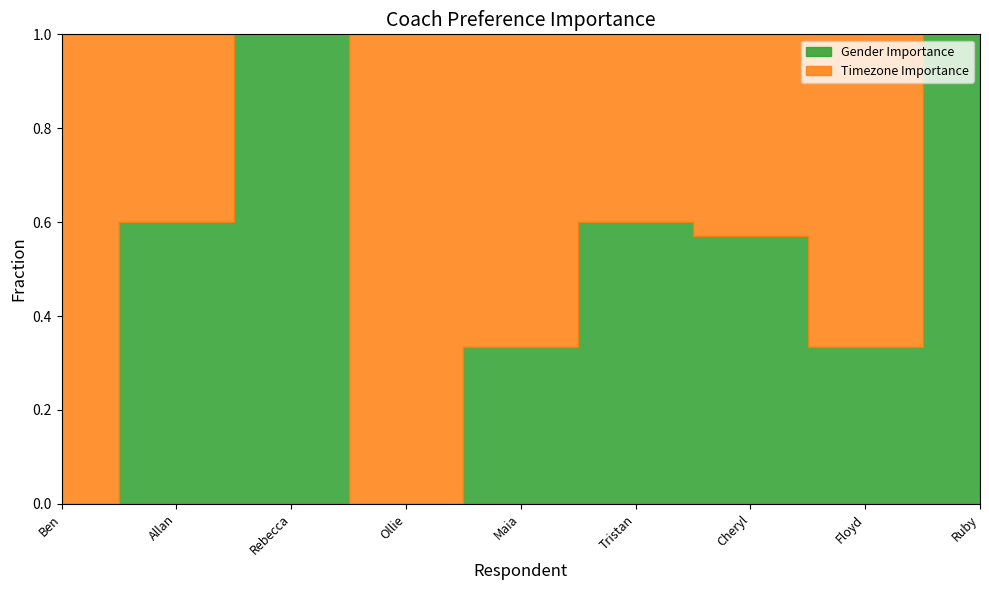

What is the difference between the maximum and second lowest values in the Timezone Importance series?

4